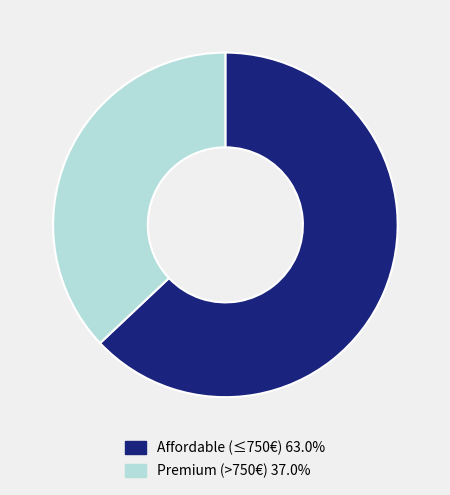

Is there a majority slice in this chart?

Yes